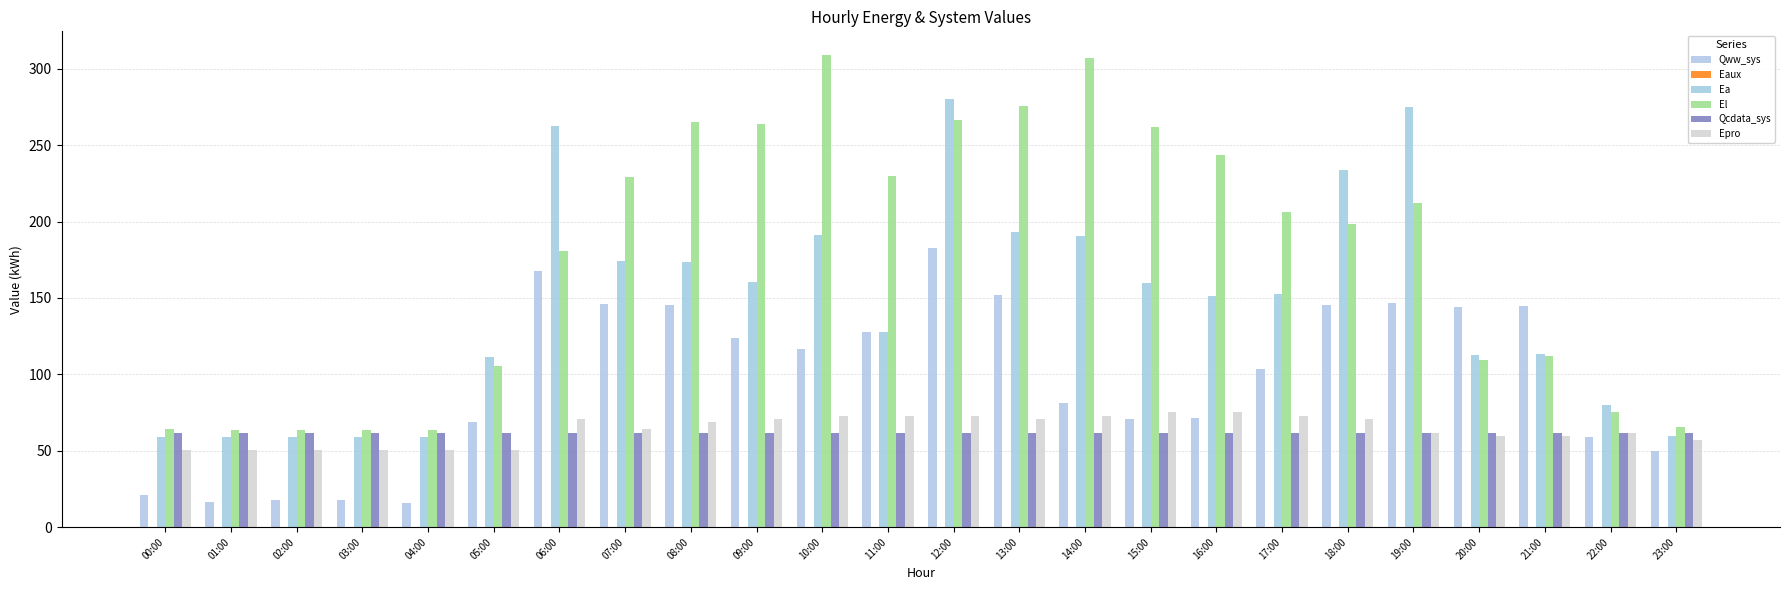

Reading right to left, extract all data points from this chart.

Qww_sys: 23:00=50.0	22:00=59.2	21:00=144.9	20:00=144.3	19:00=146.8	18:00=145.7	17:00=103.5	16:00=71.3	15:00=70.7	14:00=81.3	13:00=151.9	12:00=182.4	11:00=127.8	10:00=116.6	09:00=124.0	08:00=145.3	07:00=145.9	06:00=167.9	05:00=68.5	04:00=15.6	03:00=17.6	02:00=17.6	01:00=16.3	00:00=20.8
Eaux: 23:00=0.0	22:00=0.0	21:00=0.1	20:00=0.1	19:00=0.1	18:00=0.1	17:00=0.1	16:00=0.1	15:00=0.1	14:00=0.1	13:00=0.1	12:00=0.1	11:00=0.1	10:00=0.1	09:00=0.1	08:00=0.1	07:00=0.1	06:00=0.1	05:00=0.0	04:00=0.0	03:00=0.0	02:00=0.0	01:00=0.0	00:00=0.0
Ea: 23:00=59.4	22:00=80.0	21:00=113.2	20:00=112.8	19:00=274.6	18:00=234.0	17:00=152.6	16:00=151.4	15:00=159.6	14:00=190.7	13:00=193.4	12:00=280.1	11:00=127.9	10:00=191.3	09:00=160.6	08:00=173.3	07:00=174.4	06:00=262.6	05:00=111.0	04:00=58.7	03:00=58.7	02:00=58.7	01:00=58.7	00:00=58.8
El: 23:00=65.8	22:00=75.1	21:00=111.7	20:00=109.5	19:00=212.1	18:00=198.2	17:00=206.0	16:00=243.4	15:00=261.6	14:00=307.2	13:00=275.4	12:00=266.3	11:00=229.5	10:00=309.0	09:00=263.9	08:00=265.1	07:00=229.4	06:00=181.0	05:00=105.7	04:00=63.9	03:00=63.9	02:00=63.9	01:00=63.9	00:00=63.9
Qcdata_sys: 23:00=61.3	22:00=61.3	21:00=61.3	20:00=61.3	19:00=61.3	18:00=61.3	17:00=61.4	16:00=61.4	15:00=61.4	14:00=61.3	13:00=61.4	12:00=61.4	11:00=61.3	10:00=61.3	09:00=61.3	08:00=61.3	07:00=61.3	06:00=61.3	05:00=61.3	04:00=61.3	03:00=61.3	02:00=61.3	01:00=61.3	00:00=61.3
Epro: 23:00=57.3	22:00=61.8	21:00=59.6	20:00=59.6	19:00=61.8	18:00=70.7	17:00=73.0	16:00=75.2	15:00=75.2	14:00=73.0	13:00=70.7	12:00=73.0	11:00=73.0	10:00=73.0	09:00=70.7	08:00=68.5	07:00=64.0	06:00=70.7	05:00=50.6	04:00=50.6	03:00=50.6	02:00=50.6	01:00=50.6	00:00=50.6